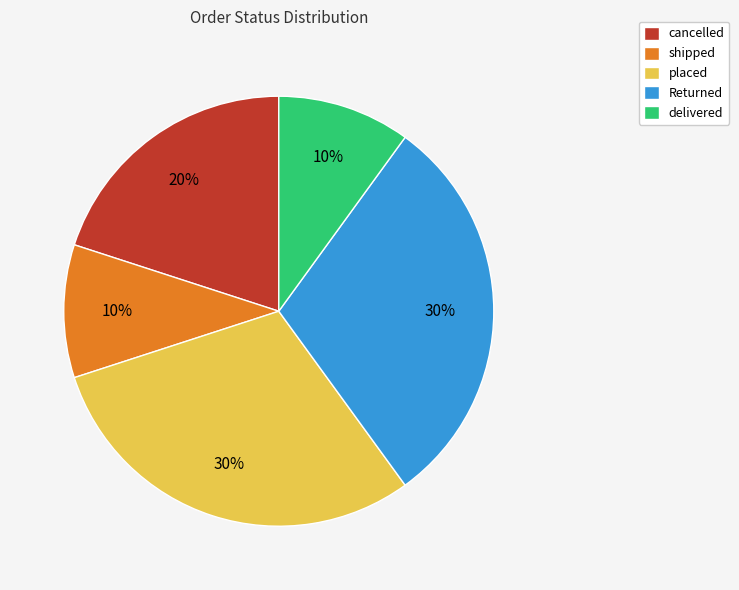

To the nearest percent, what is the difference between the largest and smallest slice percentages?

20%